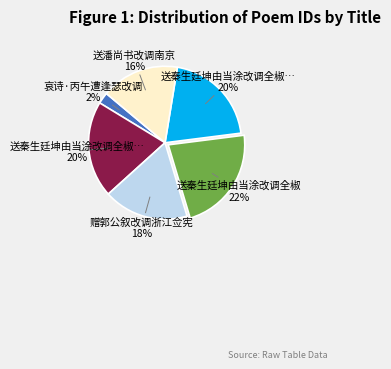

Is there any slice that represents more than half of the pie?

No